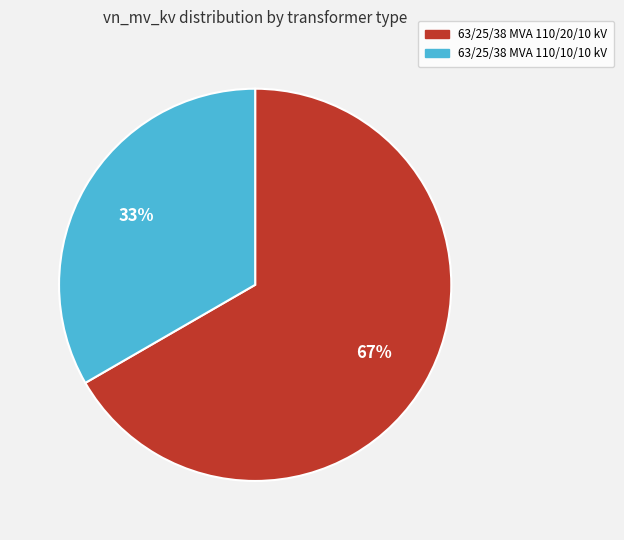

The 63/25/38 MVA 110/10/10 kV slice represents 33% of the pie. True or false?

True